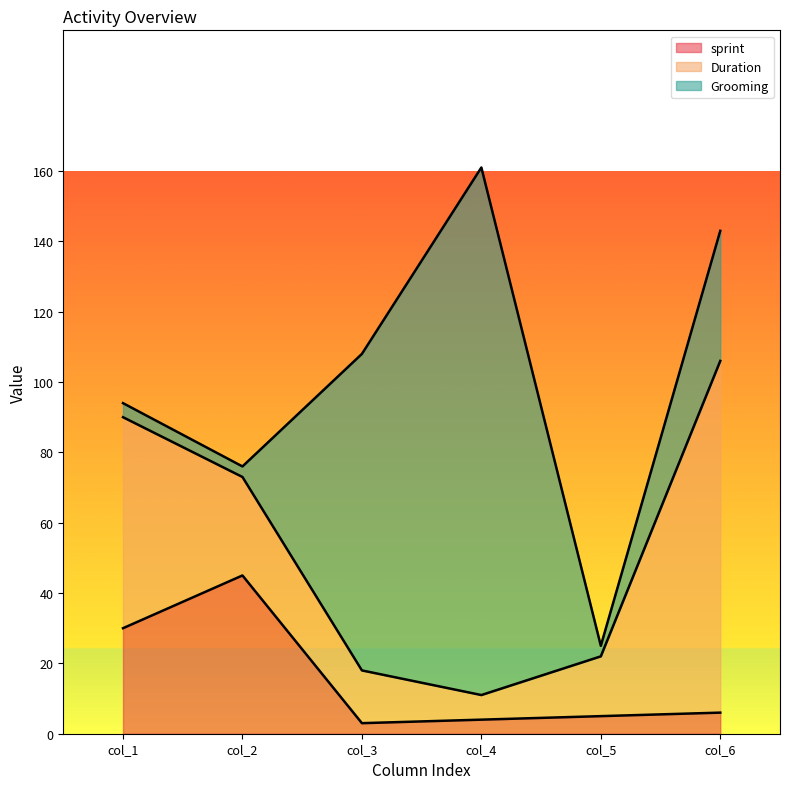

How many lines are shown in the chart?

3